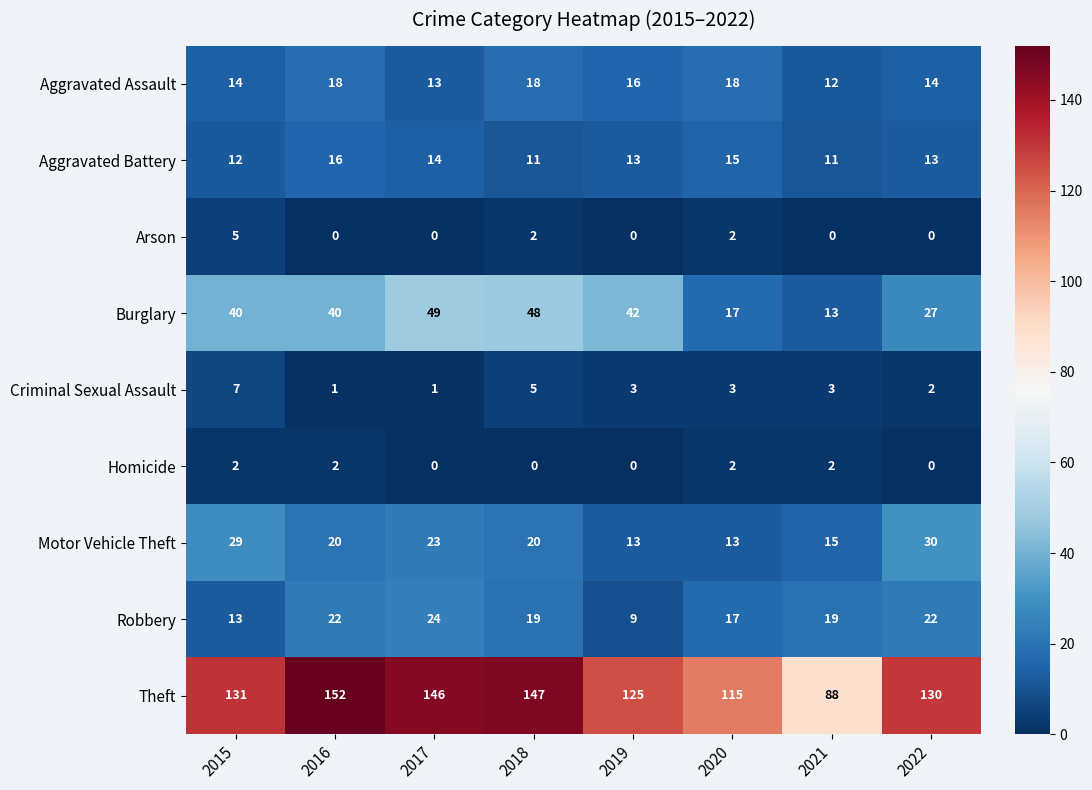

How many Arson values are between 0 and 2?

7